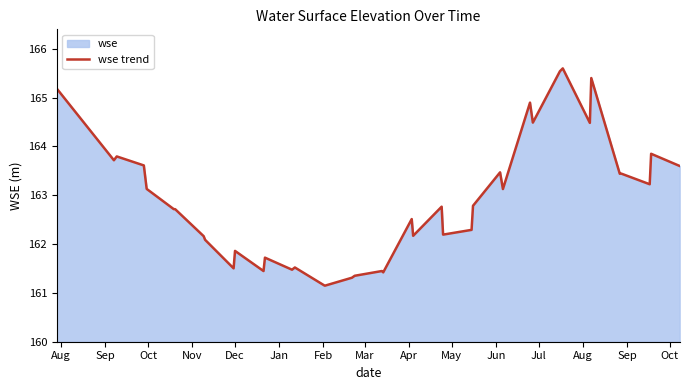

What is the difference between the maximum and minimum values?

4.4